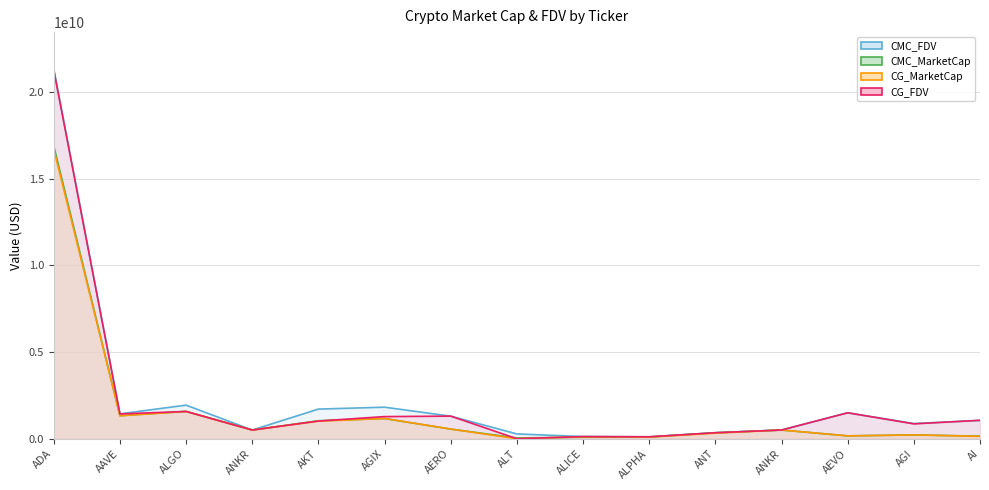

What is the lowest value of the CMC_MarketCap series?

43937708.1